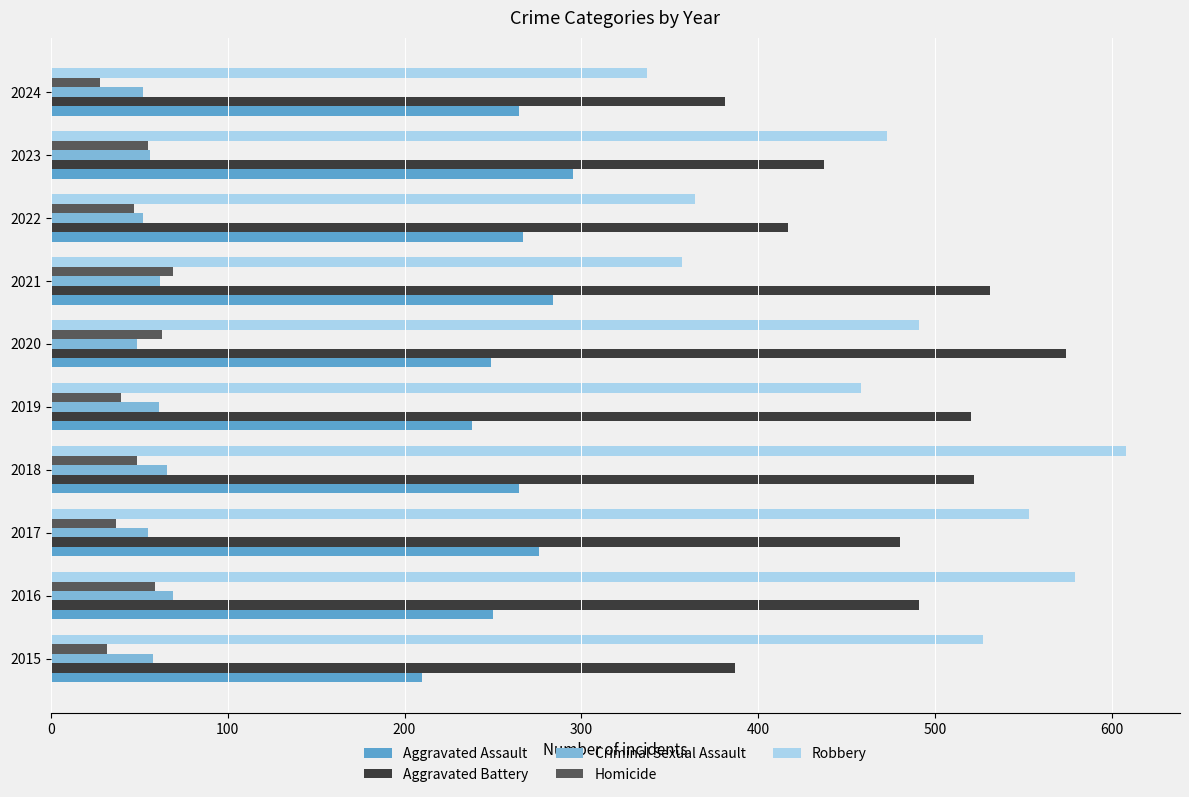

True or false: Aggravated Assault has a value of 67 at 2015.

False